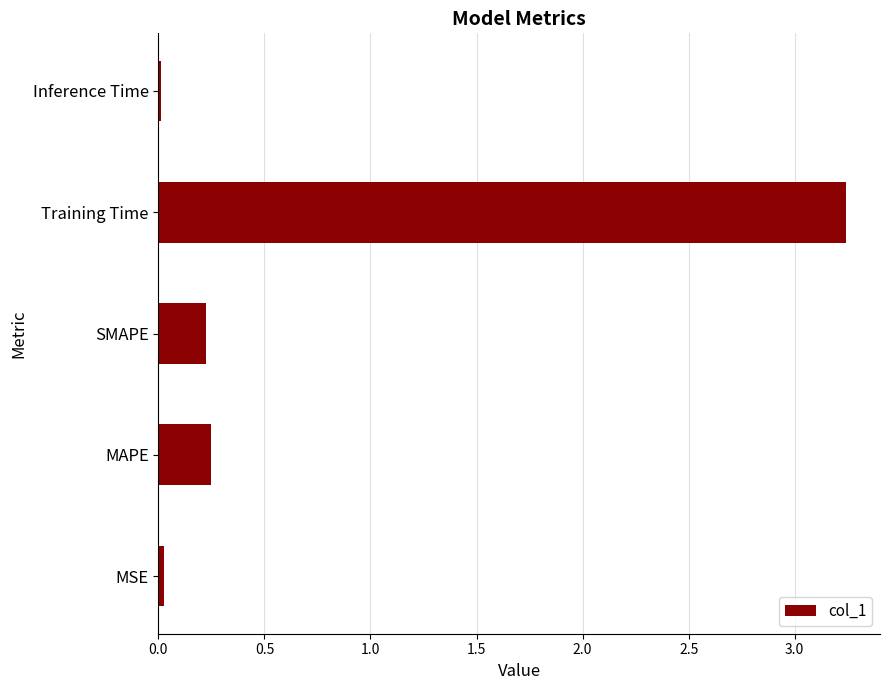

What is the change in value from SMAPE to Training Time?

+3.0